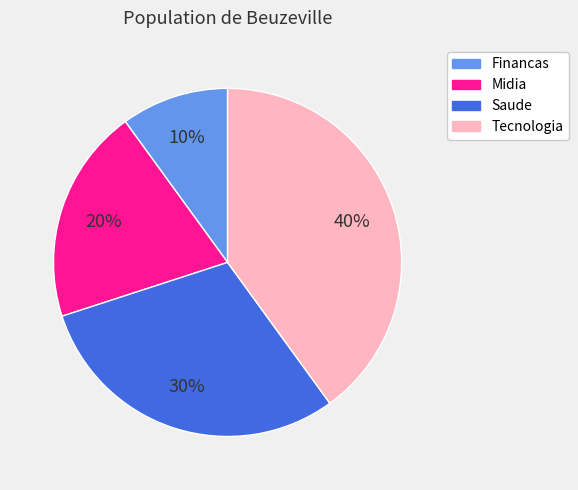

To the nearest percent, what is the difference between the largest and smallest slice percentages?

30%